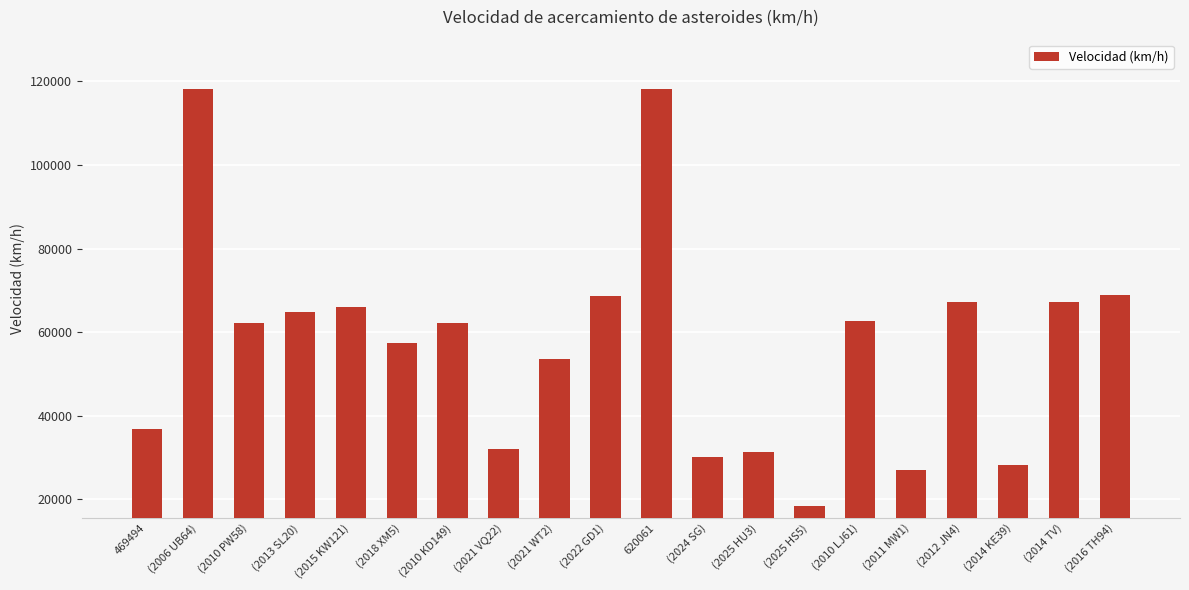

What is the sum of the values at (2015 KW121) and (2025 HS5)?

84294.4